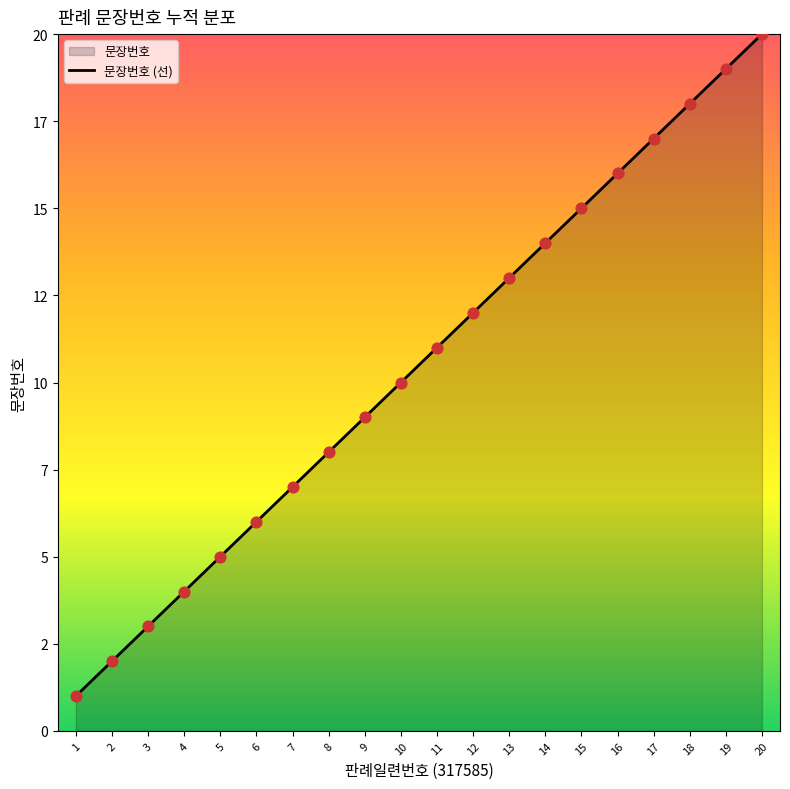

What is the change in value from 18 to 19?

+1